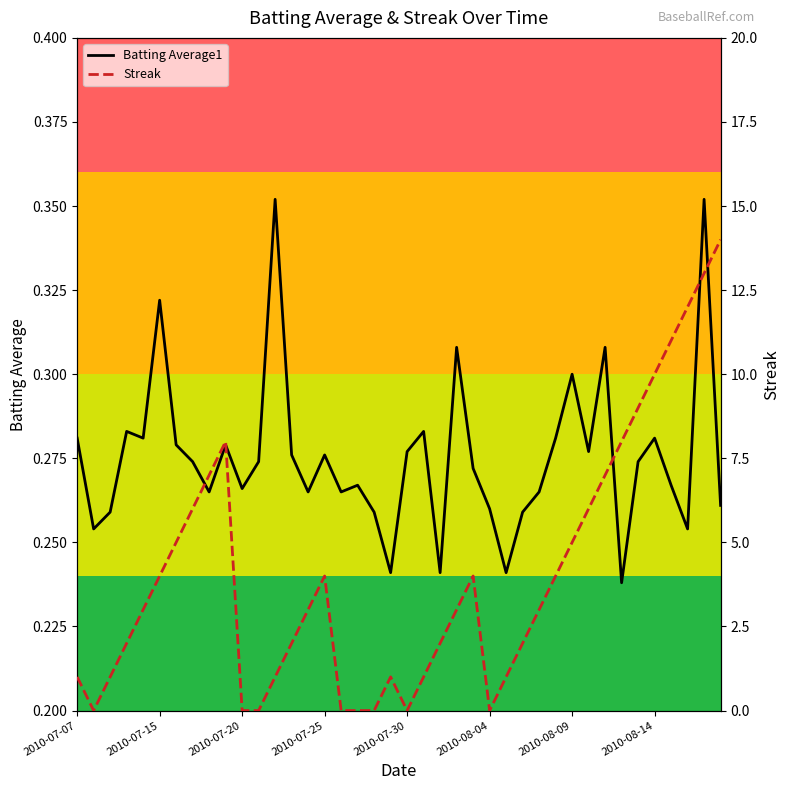

What are all the series names shown in the legend?

Batting Average1, Streak